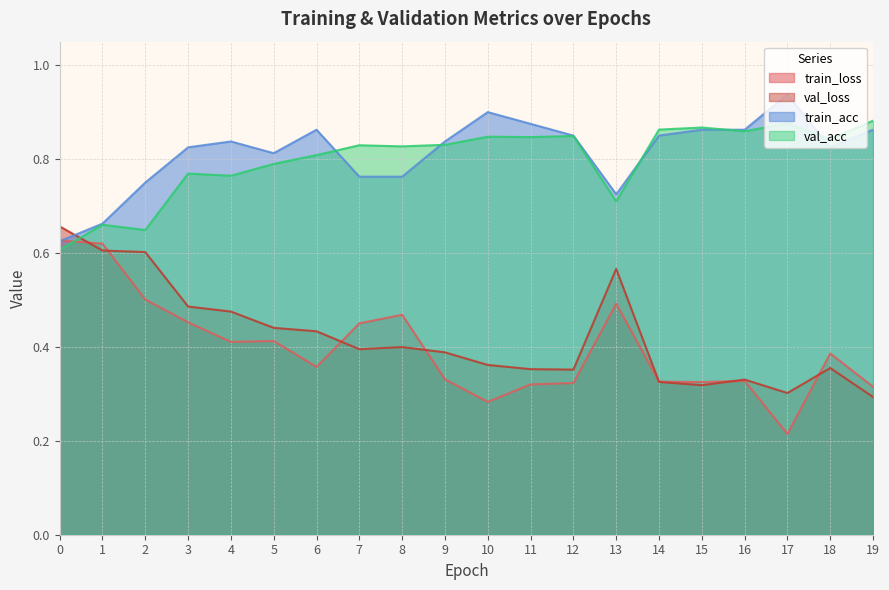

True or false: val_loss has a value of 0.3 at 19.

True